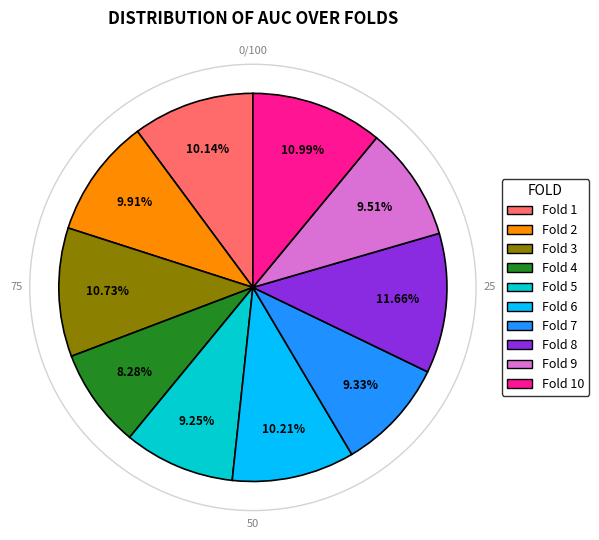

Does any single category account for the majority?

No